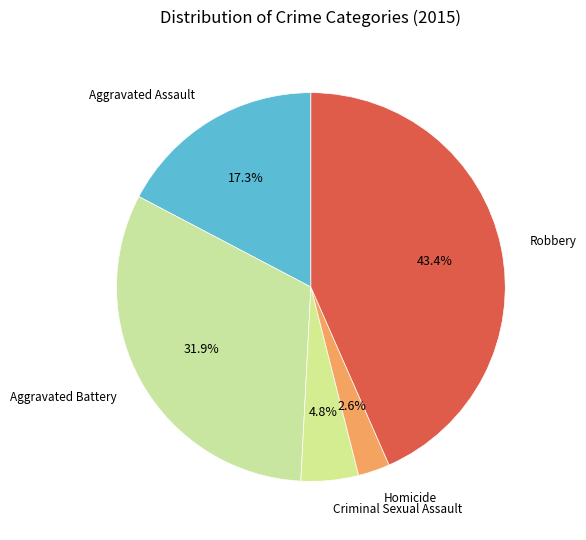

Count the number of slices in the pie.

5